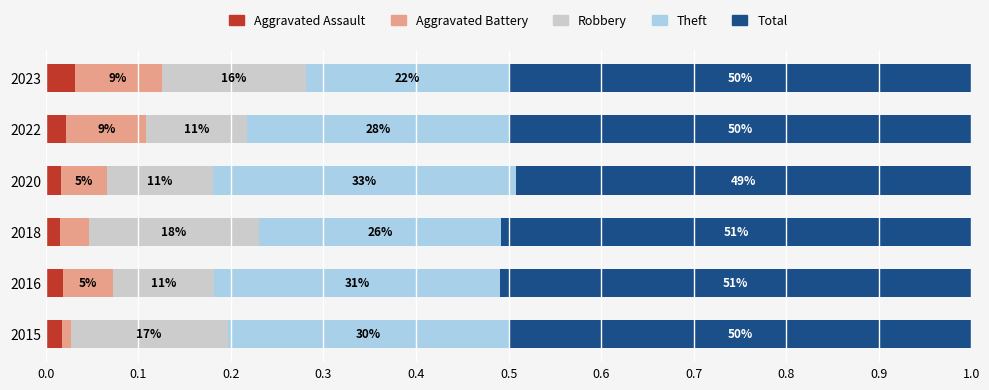

What are all the series names shown in the legend?

Aggravated Assault, Aggravated Battery, Robbery, Theft, Total